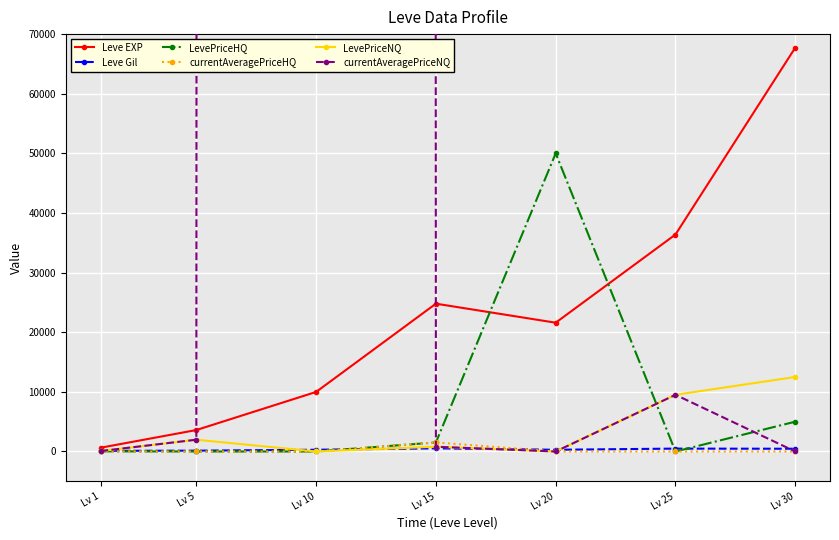

What are all the series names shown in the legend?

Leve EXP, Leve Gil, LevePriceHQ, currentAveragePriceHQ, LevePriceNQ, currentAveragePriceNQ